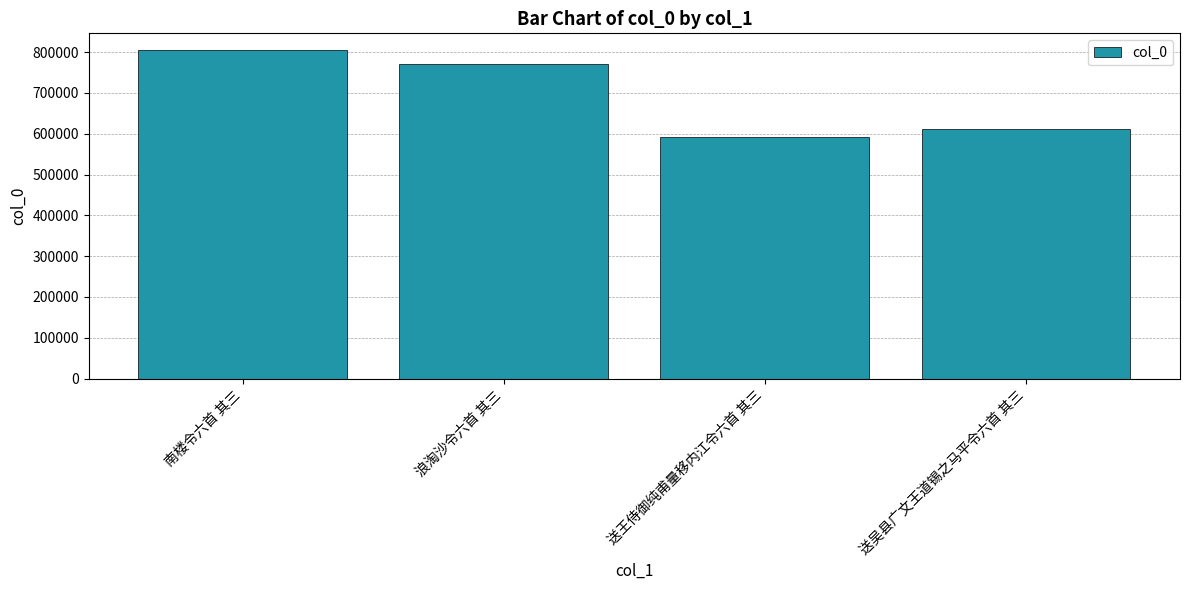

Which label corresponds to the smallest value in the chart?

送王侍御纯甫量移内江令六首 其三